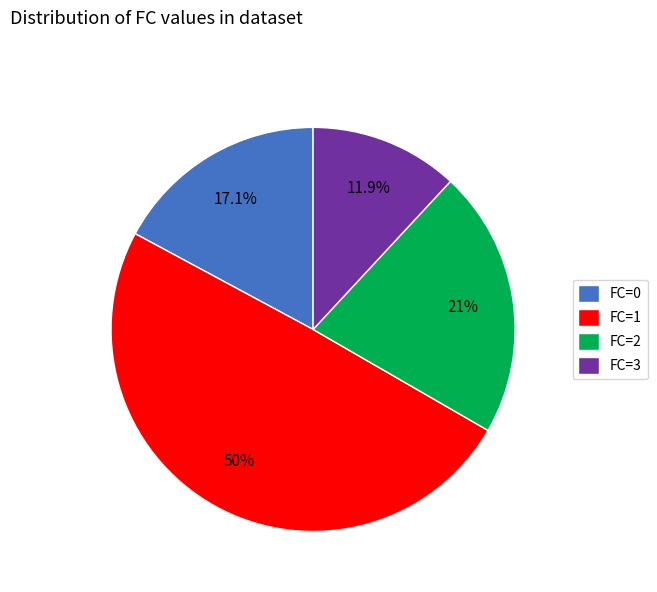

What is the smallest slice in the pie chart?

FC=3